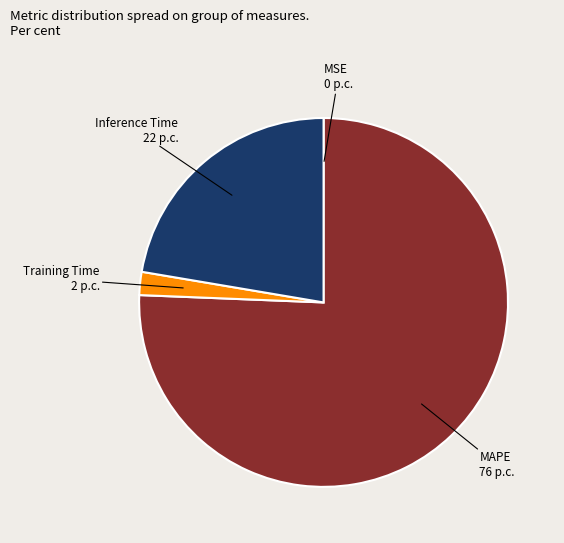

Does any single category account for the majority?

Yes